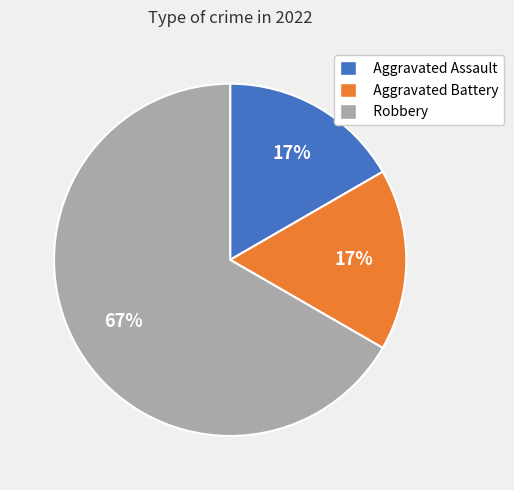

Which slice is the largest?

Robbery